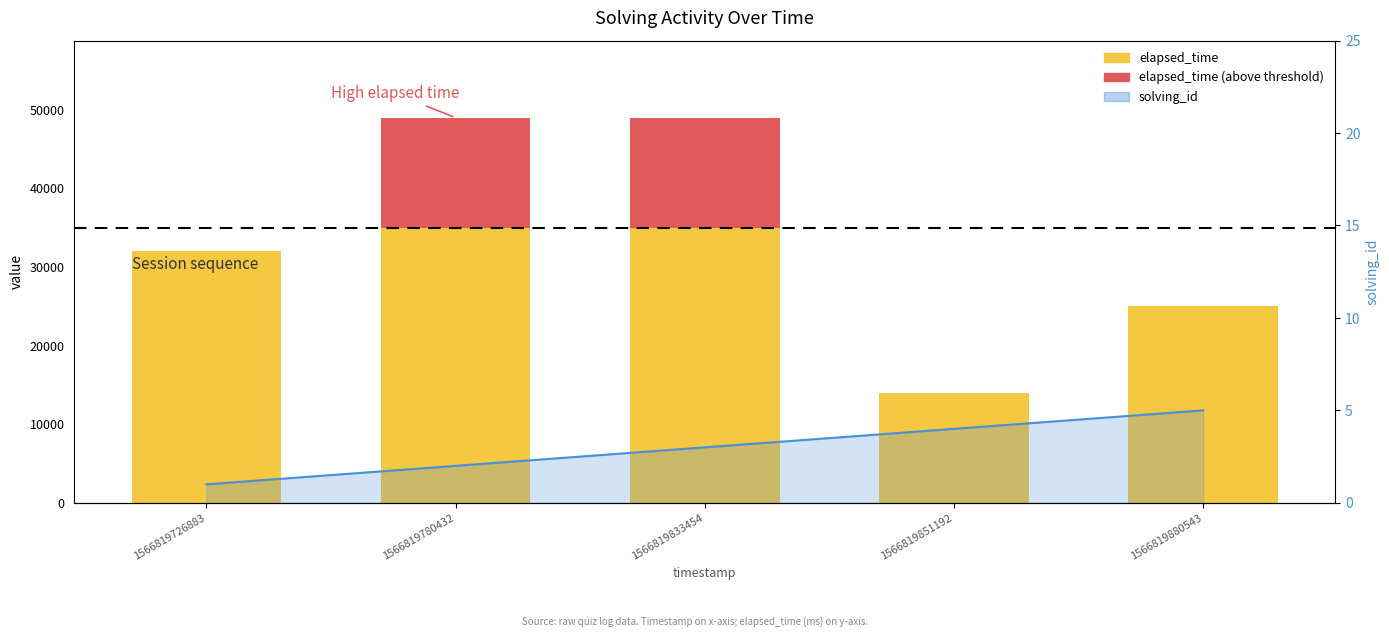

What is the ratio of the value at 1566819833454 to the value at 1566819780432?

1.5